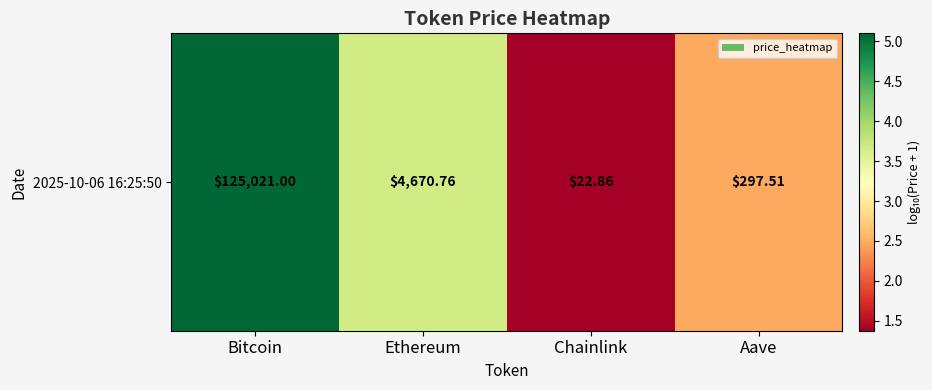

Read the value at Aave.

2.5